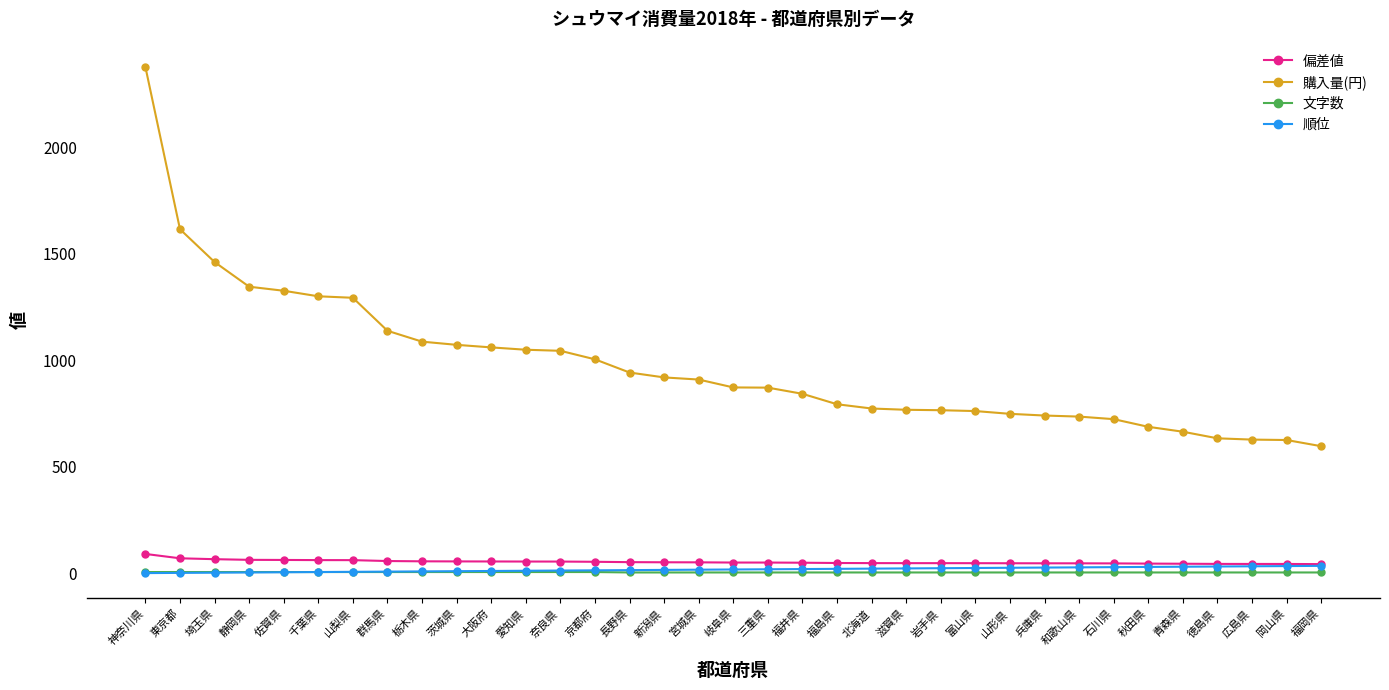

What is the maximum value shown in the chart?

2378.0